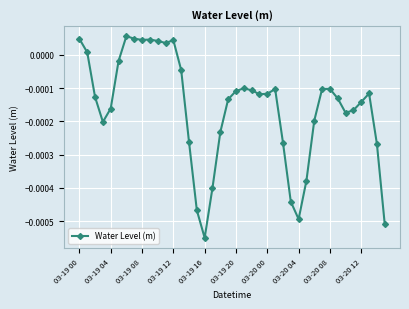

True or false: the data has more than 0 interior local peaks.

True